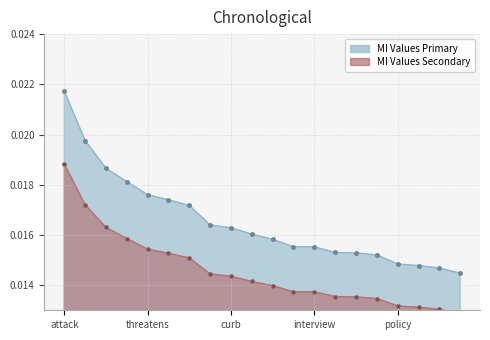

List the labels in order of value, largest first.

attack, role, alone, project, threatens, shadow, corporation, warren, curb, locker, build, private, interview, bernie, regret, join, policy, claim, actually, fedex